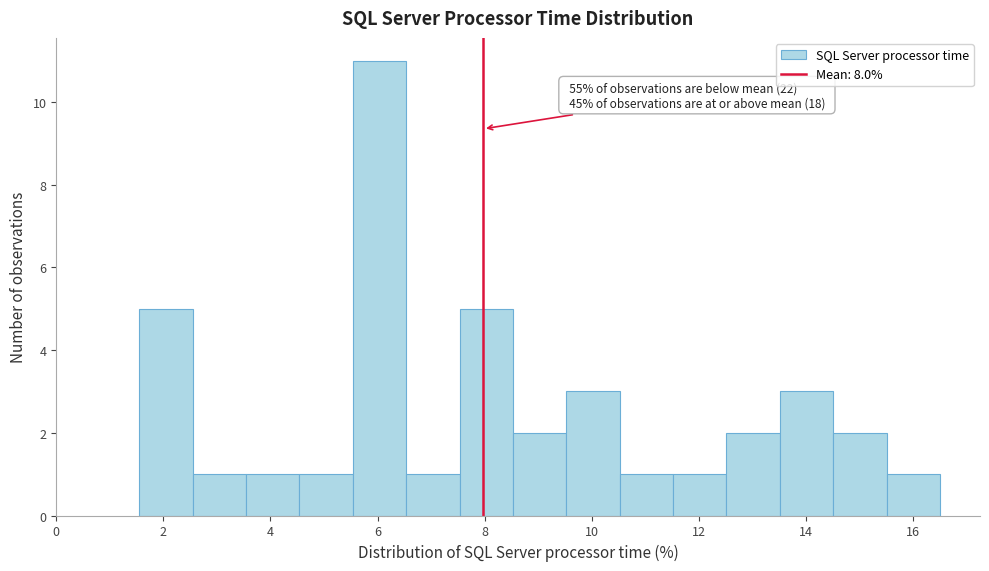

Which range on the x-axis has the tallest bar?

5.6 to 6.6